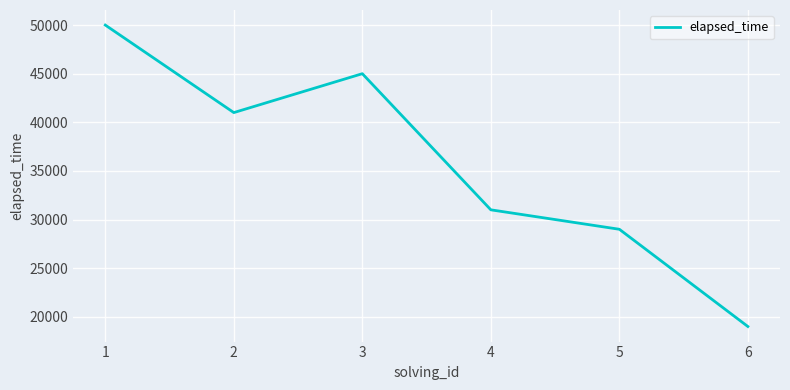

Which has a higher value, 3 or 4?

3